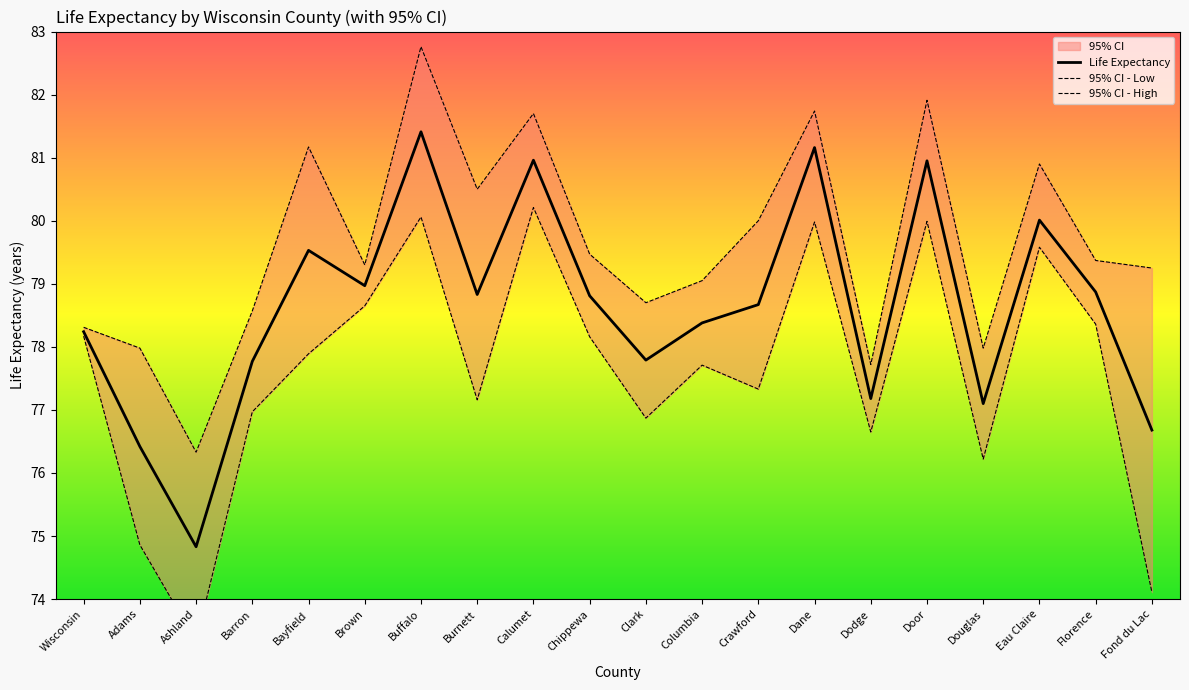

Which has a higher value, Columbia or Dane?

Dane